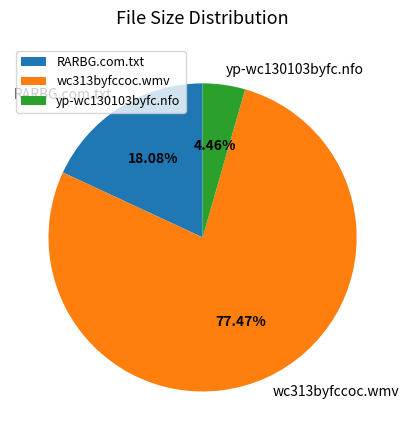

Is there a majority slice in this chart?

Yes